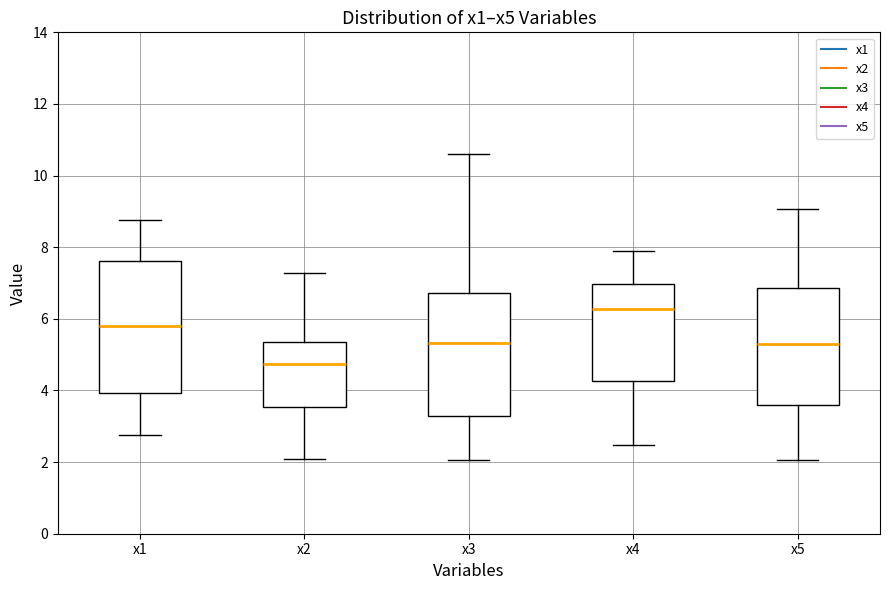

Reading left to right, transcribe this box plot: for each box, give where its median line is, the range the box spans, and where its two whiskers end, as read against the y-axis. The values are not printed on the chart, so give them approximately, as read against the axis.

x1: median 5.8, box 4.0 to 7.6, whiskers 2.8 to 8.8
x2: median 4.8, box 3.6 to 5.4, whiskers 2.0 to 7.2
x3: median 5.4, box 3.2 to 6.8, whiskers 2.0 to 10.6
x4: median 6.2, box 4.2 to 7.0, whiskers 2.4 to 8.0
x5: median 5.2, box 3.6 to 6.8, whiskers 2.0 to 9.0